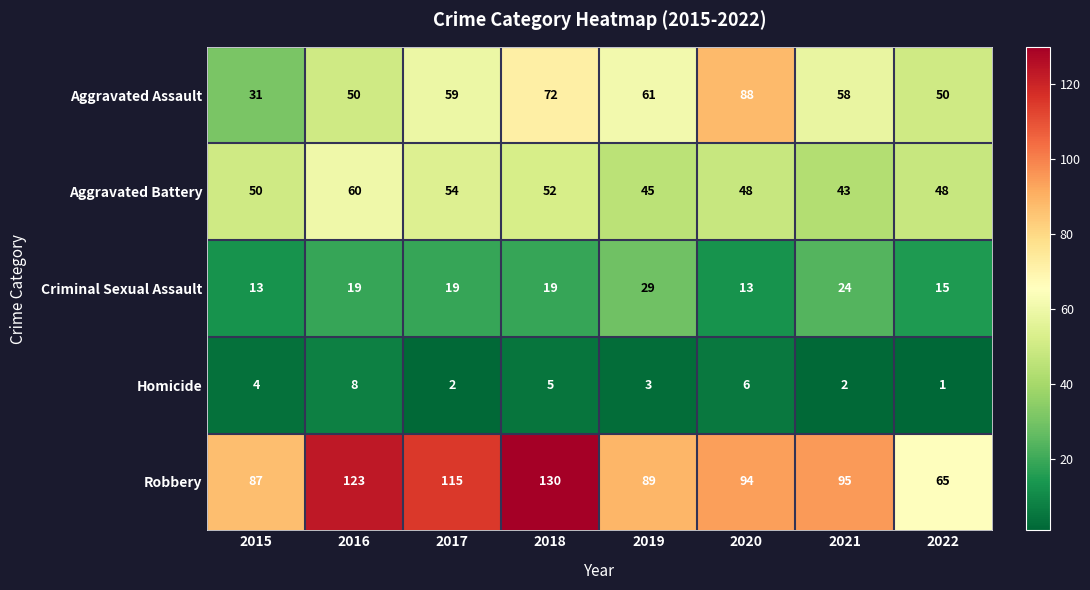

What value does the Robbery series have at 2015, to the nearest 5?

85